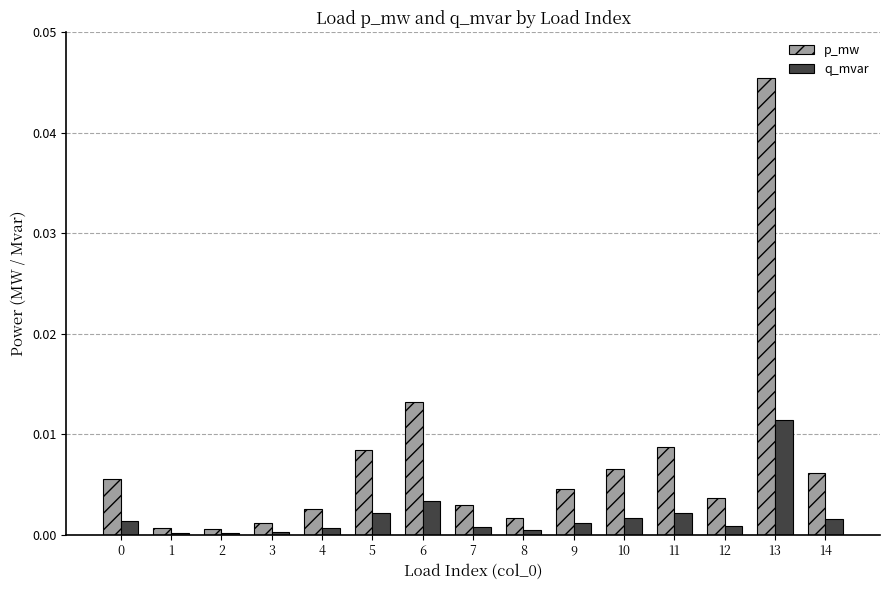

Which series changed the most between 7 and 10?

p_mw